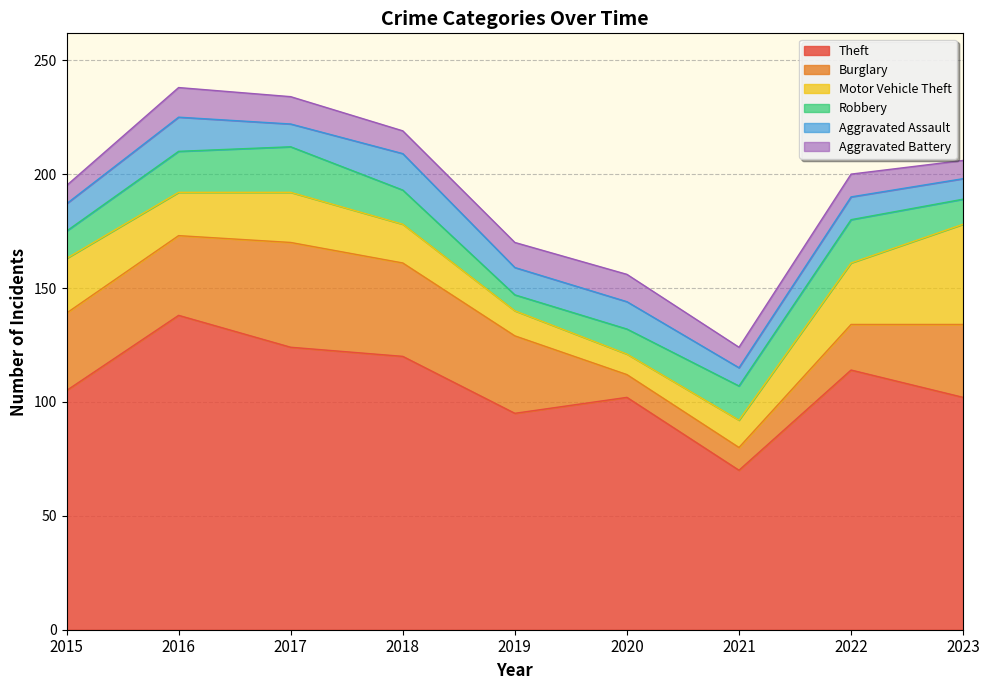

Is it true that Aggravated Assault equals 16 at 2018?

True